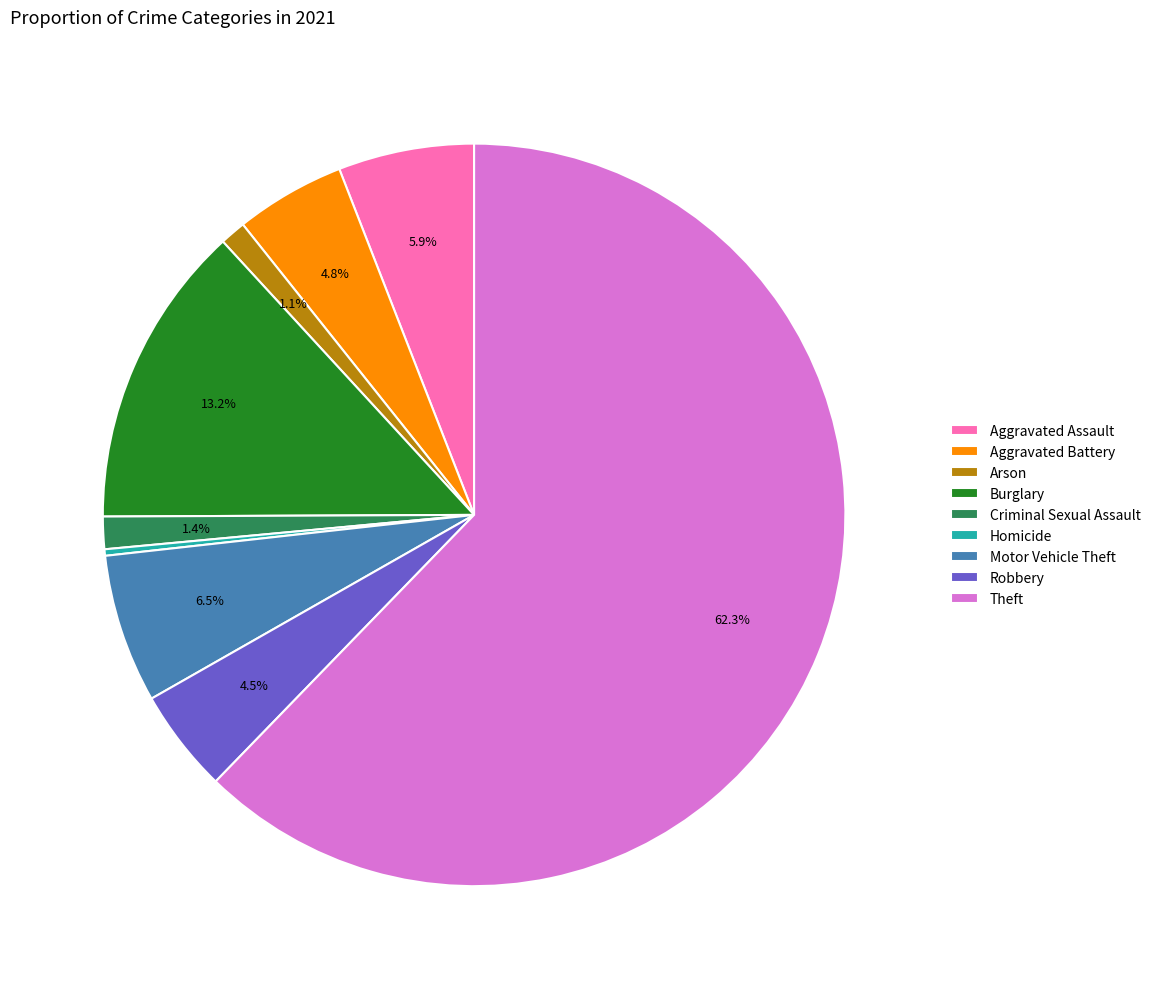

What percentage is the Burglary slice, to the nearest percent?

13%